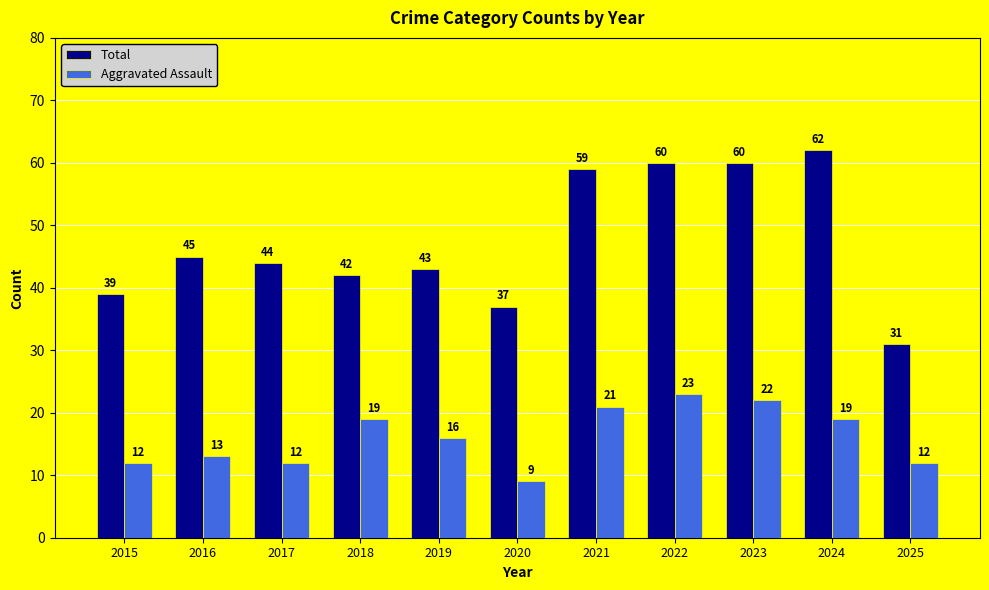

How many data points does each series have?

11